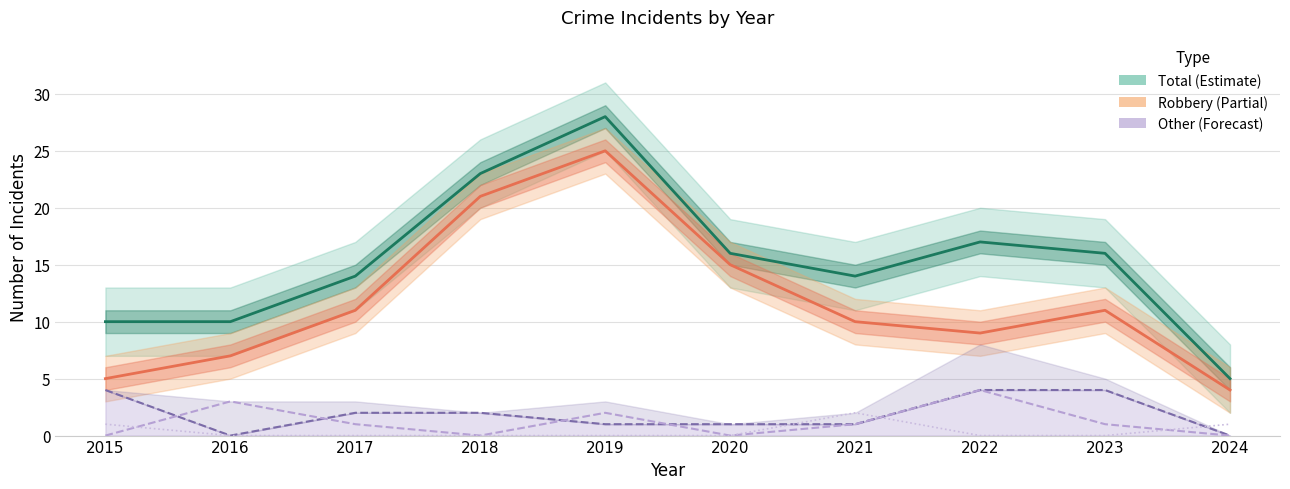

True or false: Robbery has more than 2 interior local peaks.

False